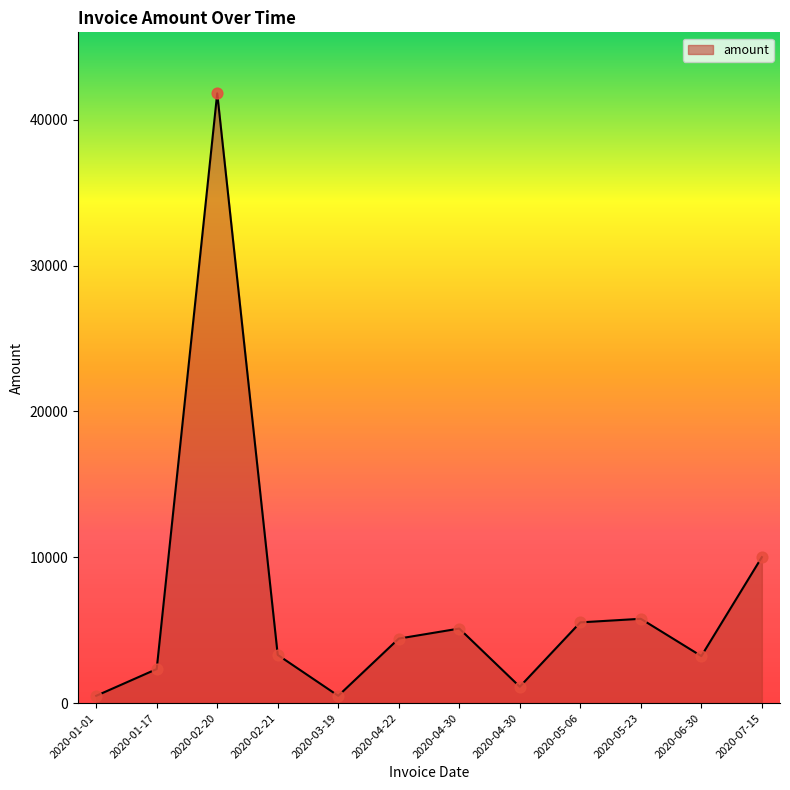

How many lines are shown in the chart?

1